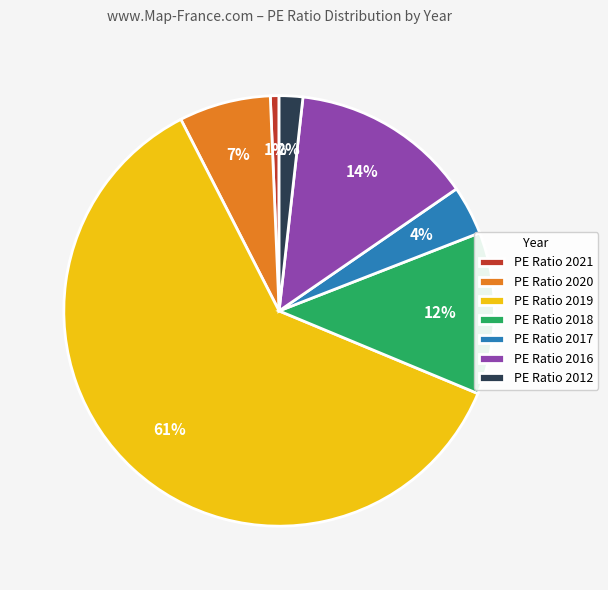

What is the largest slice in the pie chart?

PE Ratio 2019